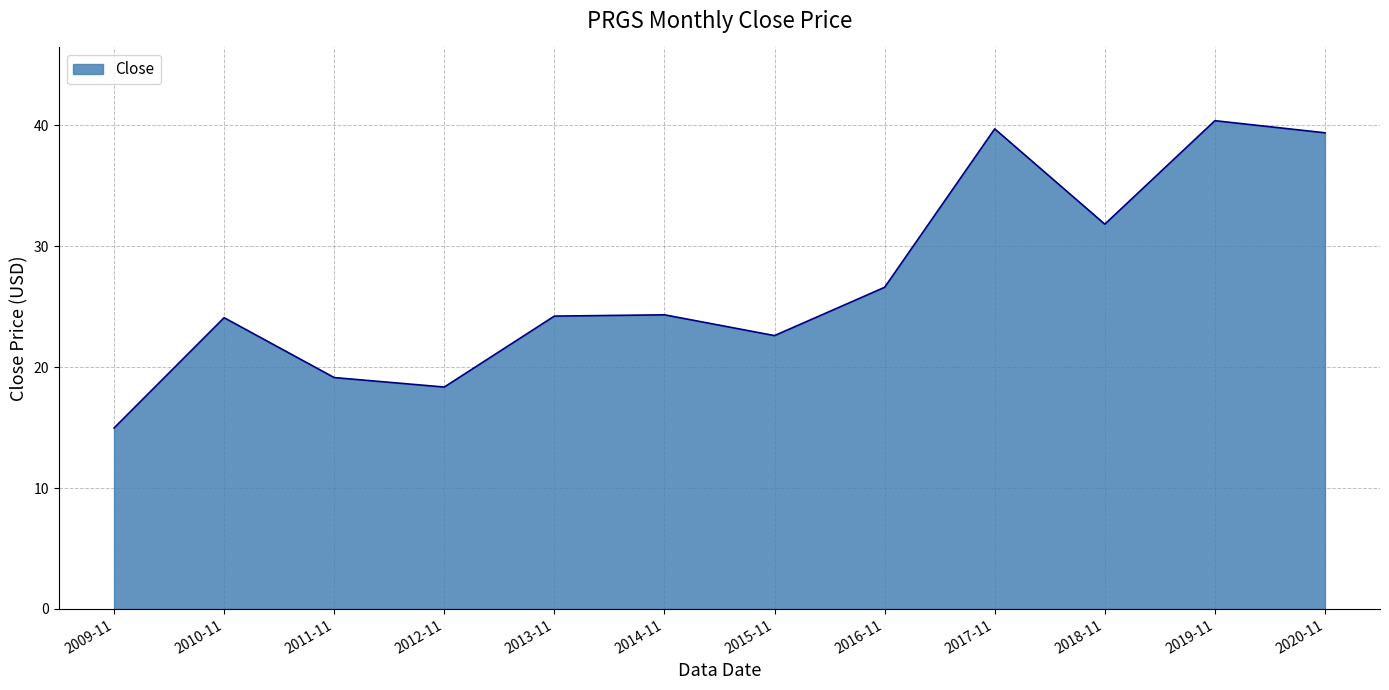

Read the value at 2018-11.

31.8